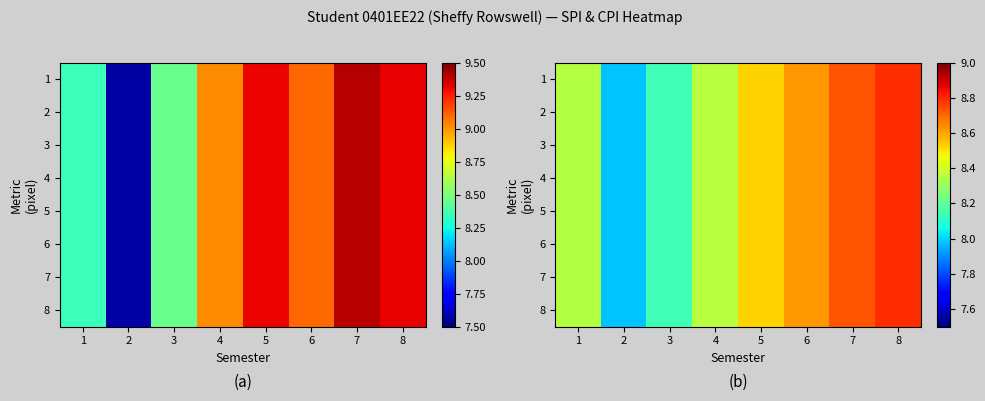

What is the difference between the maximum and minimum values in the 2 series?

0.8